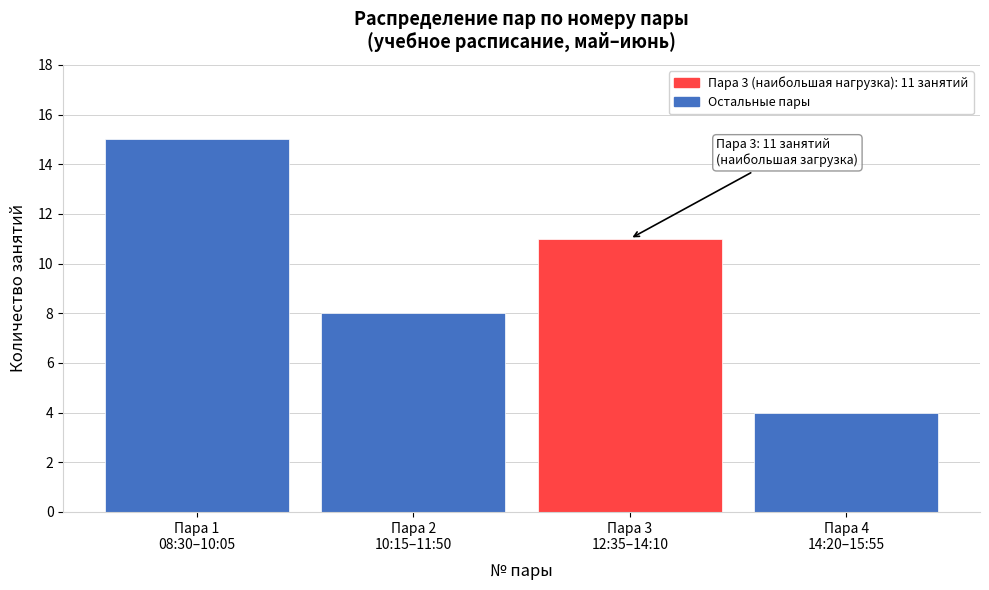

Reading left to right, what are all the values shown in this chart?

15	8	11	4